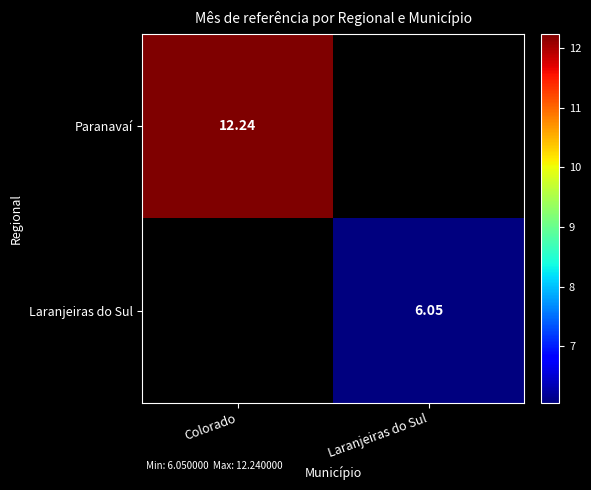

Rank the series by their maximum value, from highest to lowest.

Paranavaí, Laranjeiras do Sul